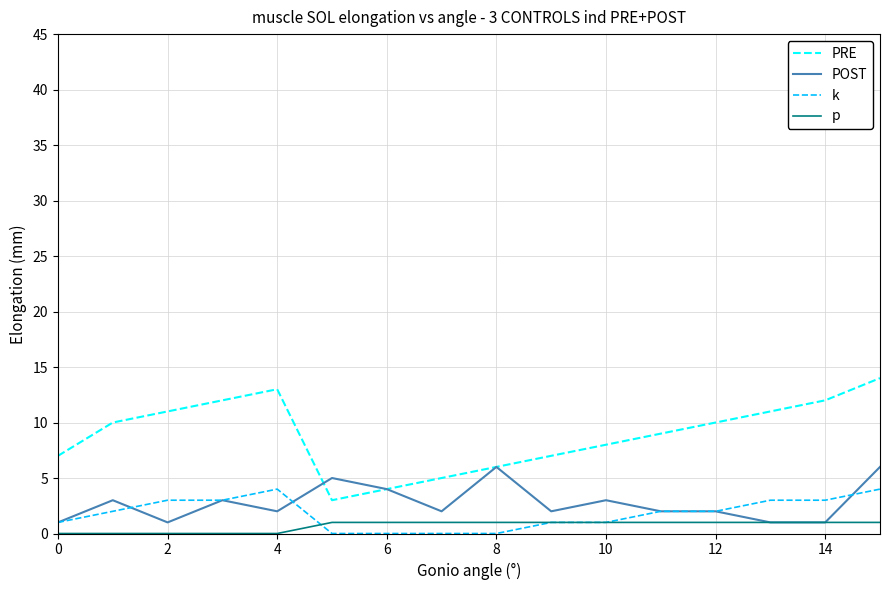

True or false: PRE and k cross at least once.

False